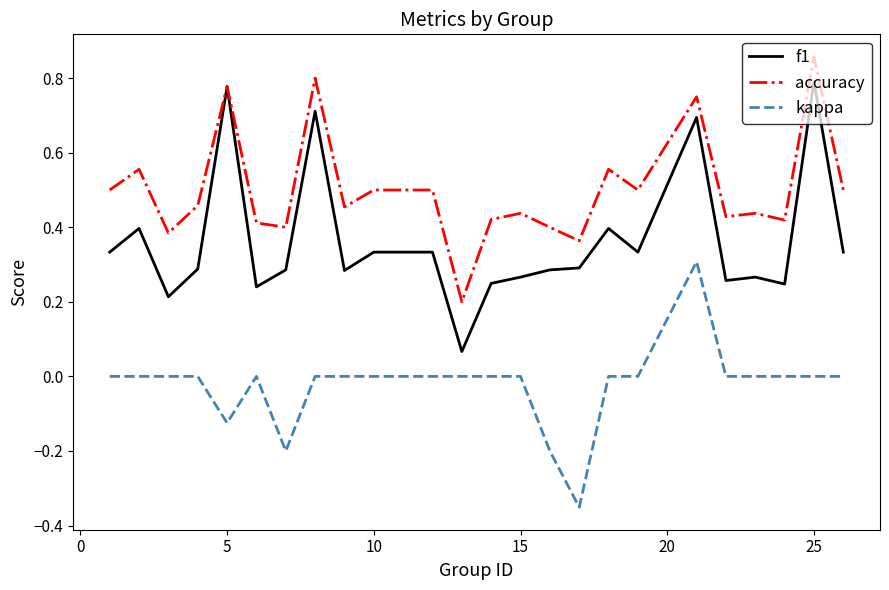

What is the difference between the maximum and minimum values in the f1 series?

0.7